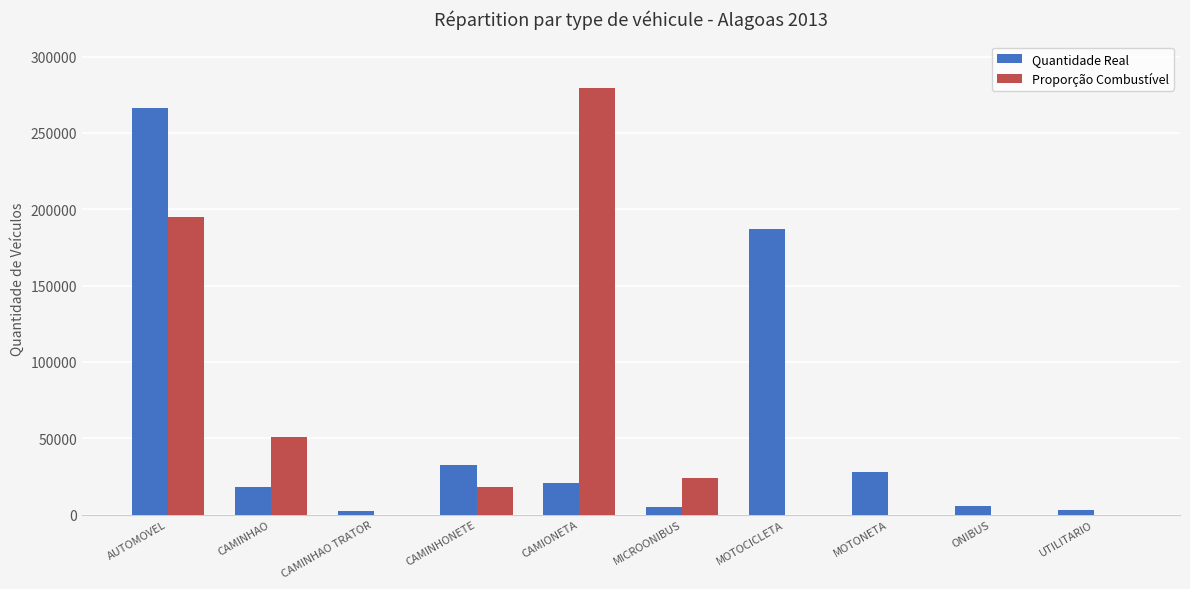

At which category does the chart reach its peak across all series?

CAMIONETA